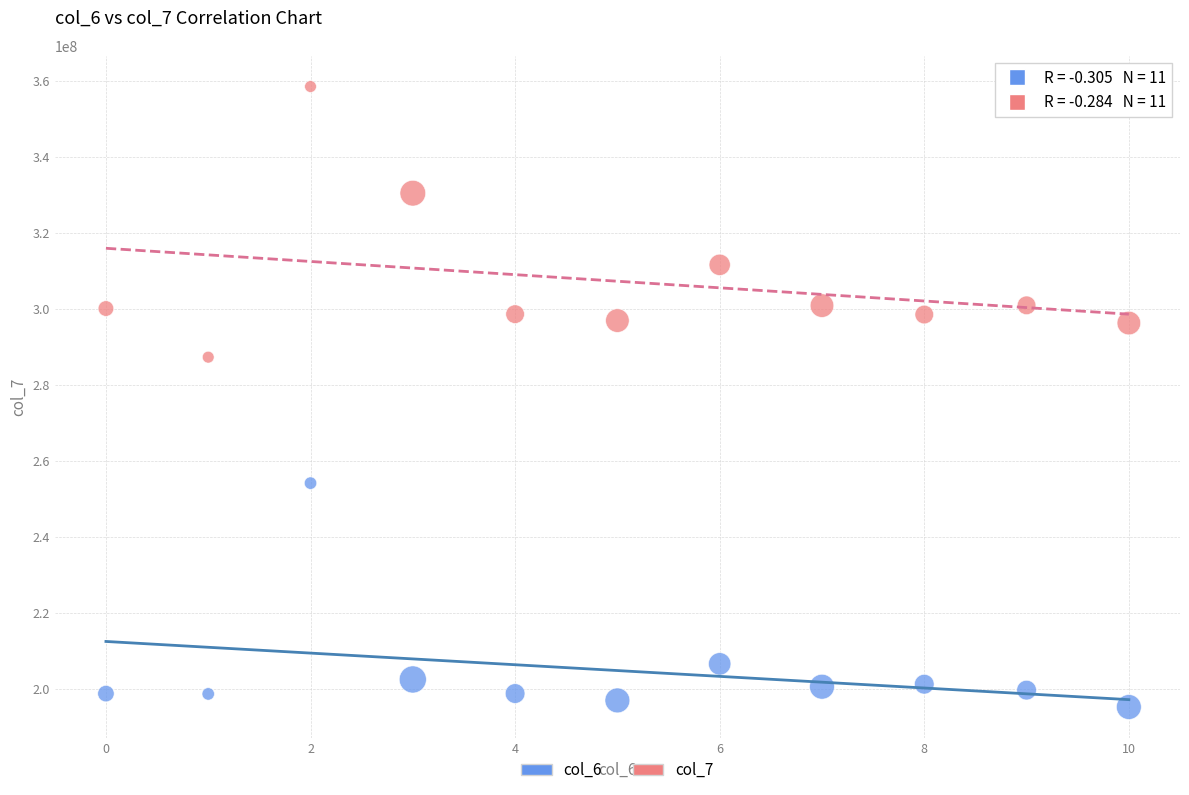

What are all the series names shown in the legend?

col_6, col_7